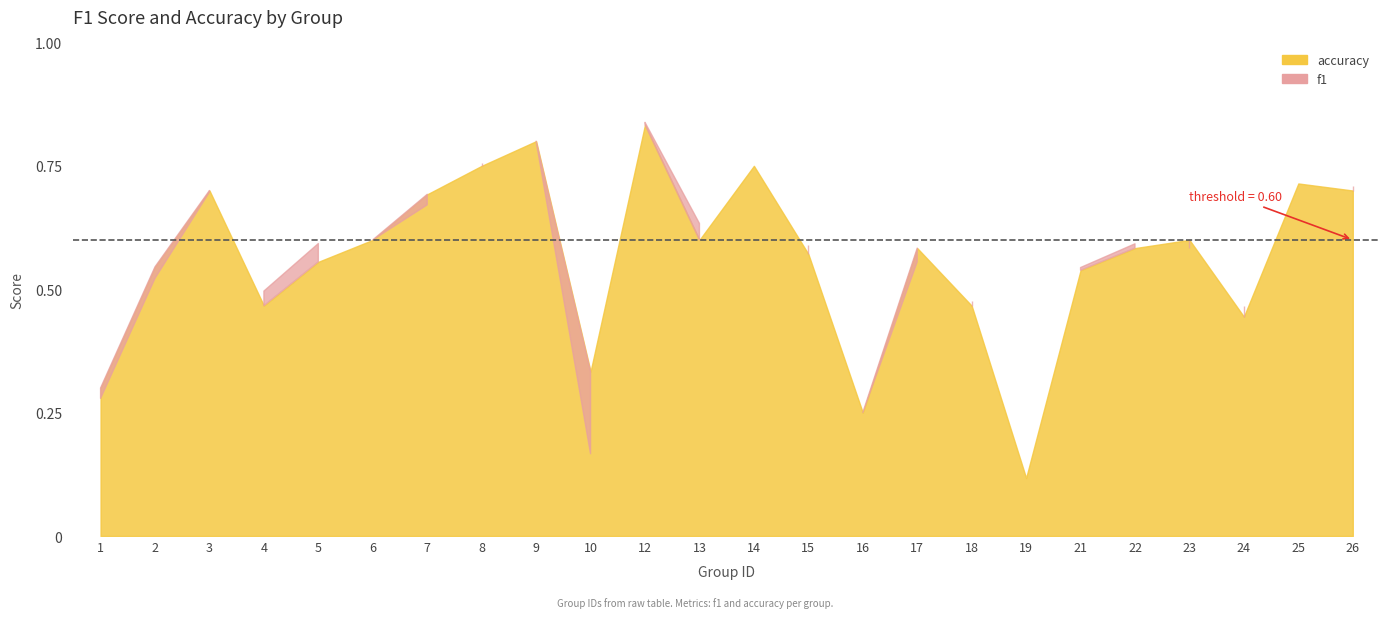

What is the maximum value shown in the chart?

0.8